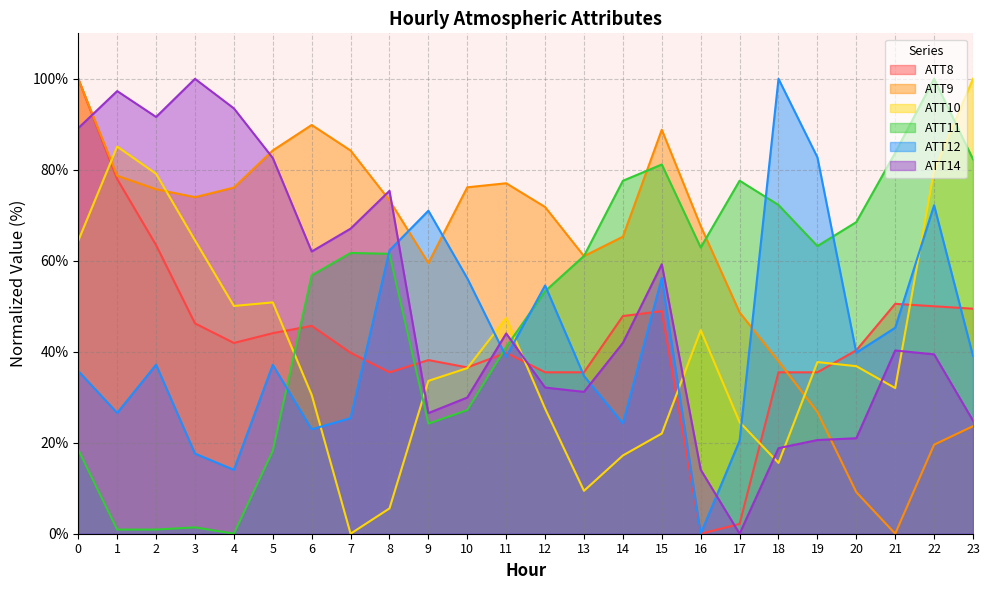

The value of ATT9 at 2 is 75.7. True or false?

True